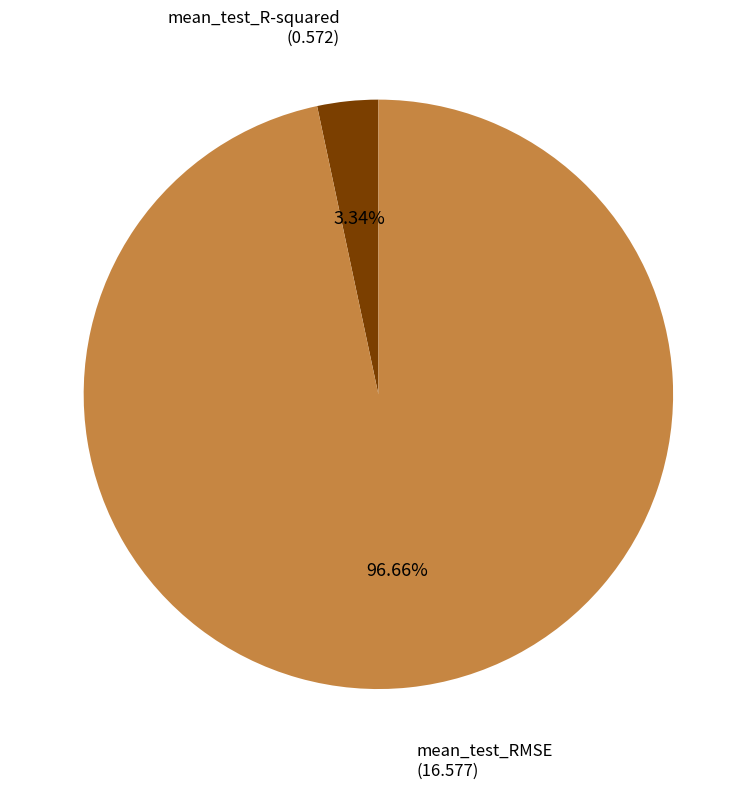

Does any single category account for the majority?

Yes